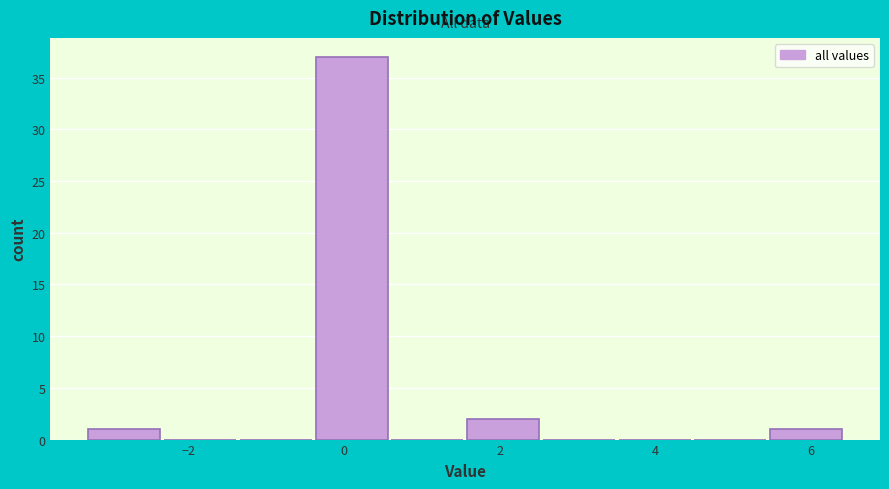

What is the height of the bar covering 1.6 to 2.6 on the x-axis? Neither the bar edges nor the heights are printed on the chart, so give them approximately, as read against the axes.

2